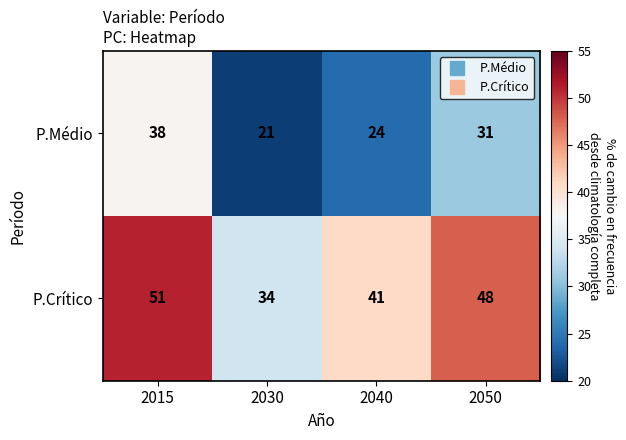

List the series in order of their peak value, highest first.

P.Crítico, P.Médio